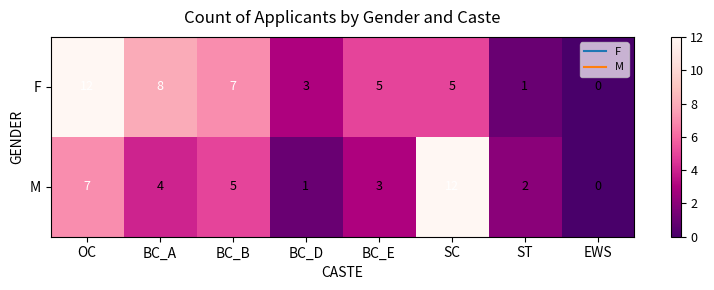

At BC_B, list the series in order from largest to smallest.

F, M